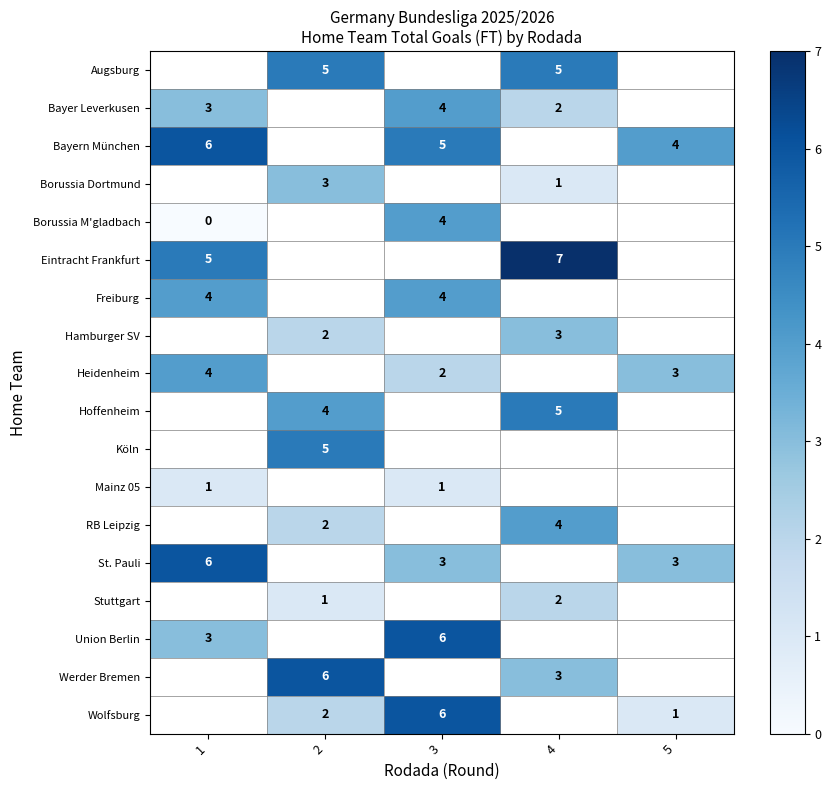

Between 1 and 5, which is larger?

5